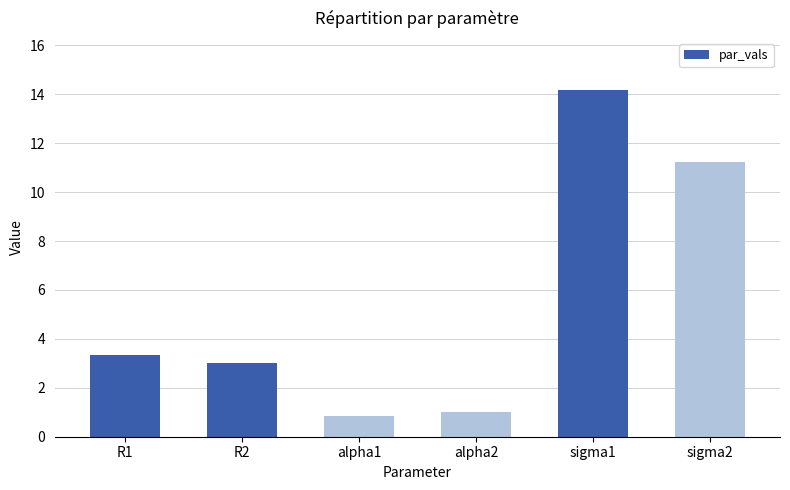

What is the maximum value shown in the chart?

14.2